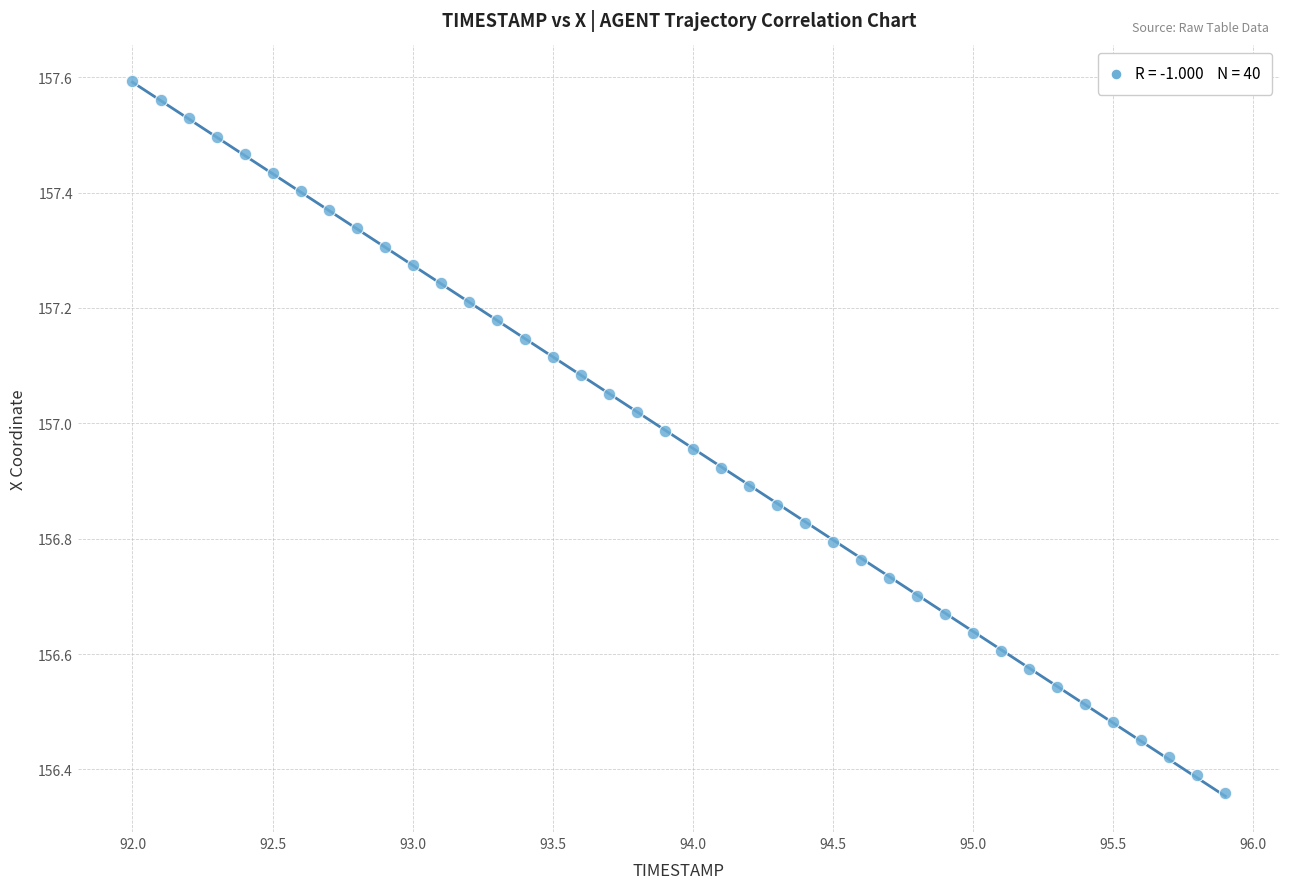

What is the range of Y values (max minus min)?

1.2